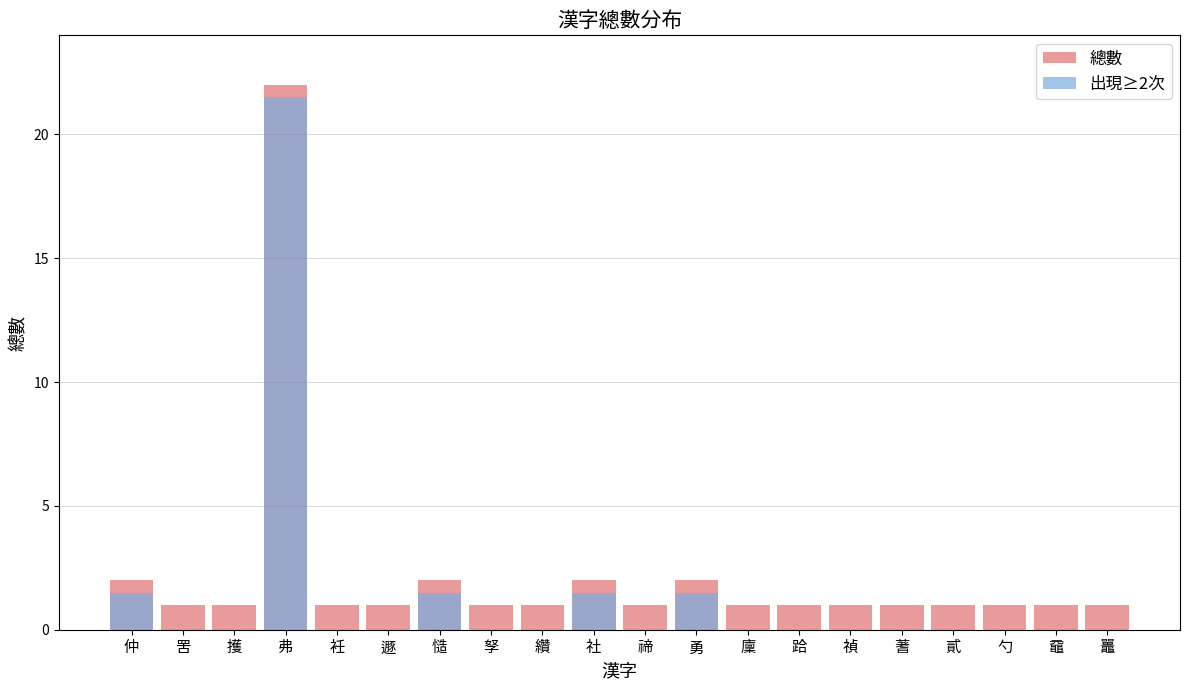

Rank the series at 衽 from highest to lowest value.

總數, 出現≥2次